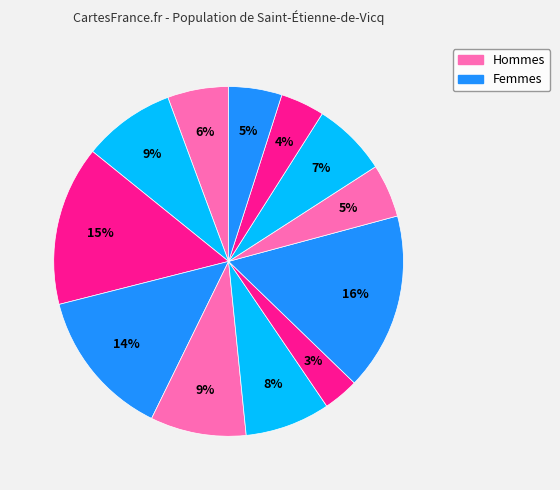

How many segments does this pie chart have?

12